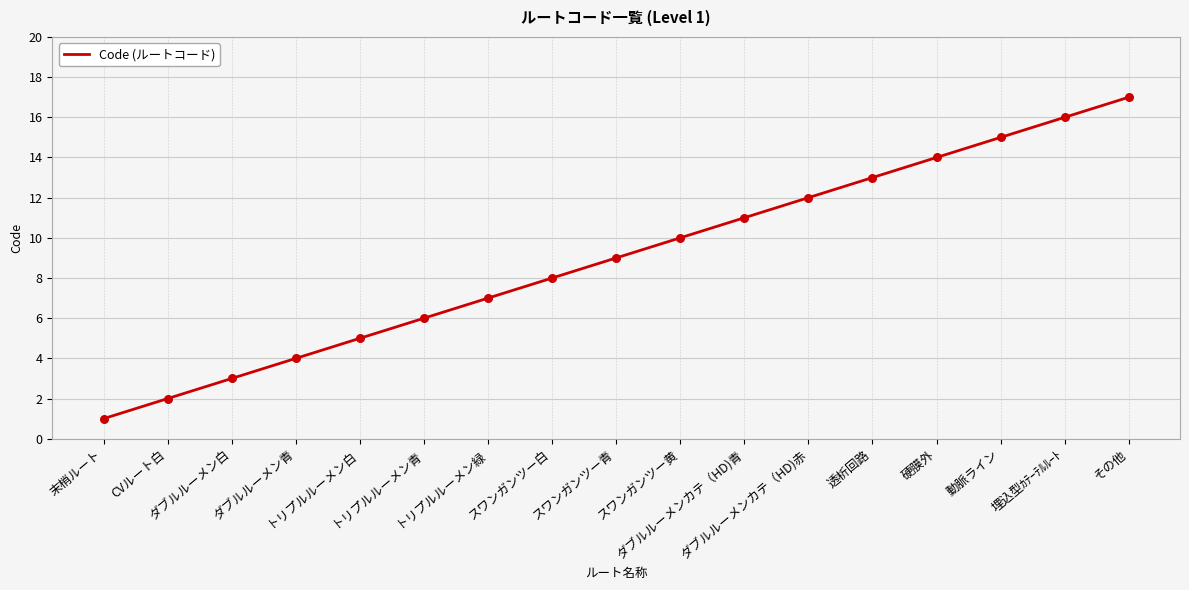

Between 末梢ルート and ダブルルーメン青, which is larger?

ダブルルーメン青